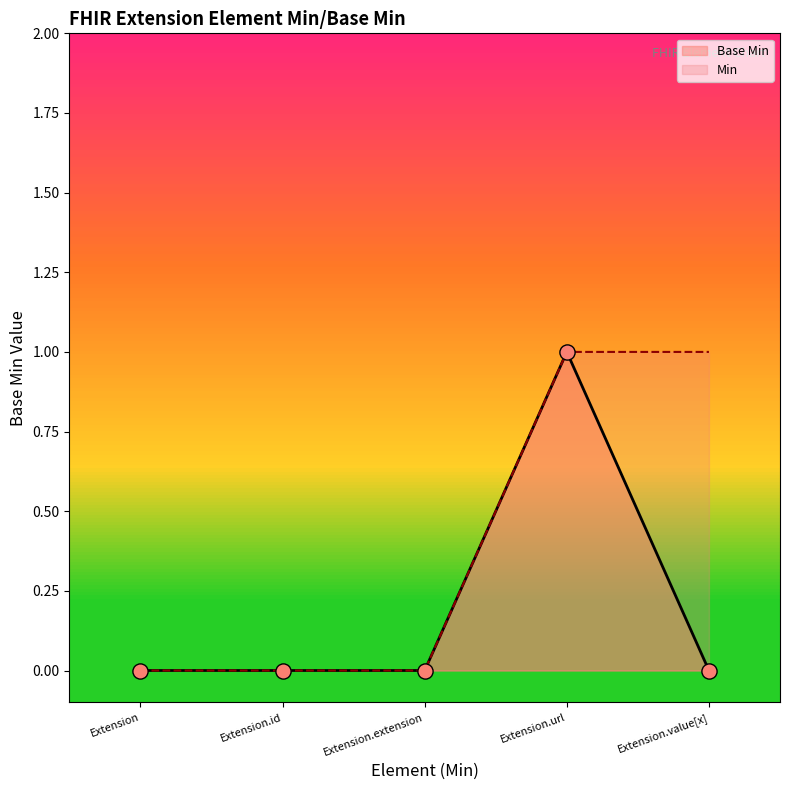

What is the change in value from Extension to Extension.url?

+1